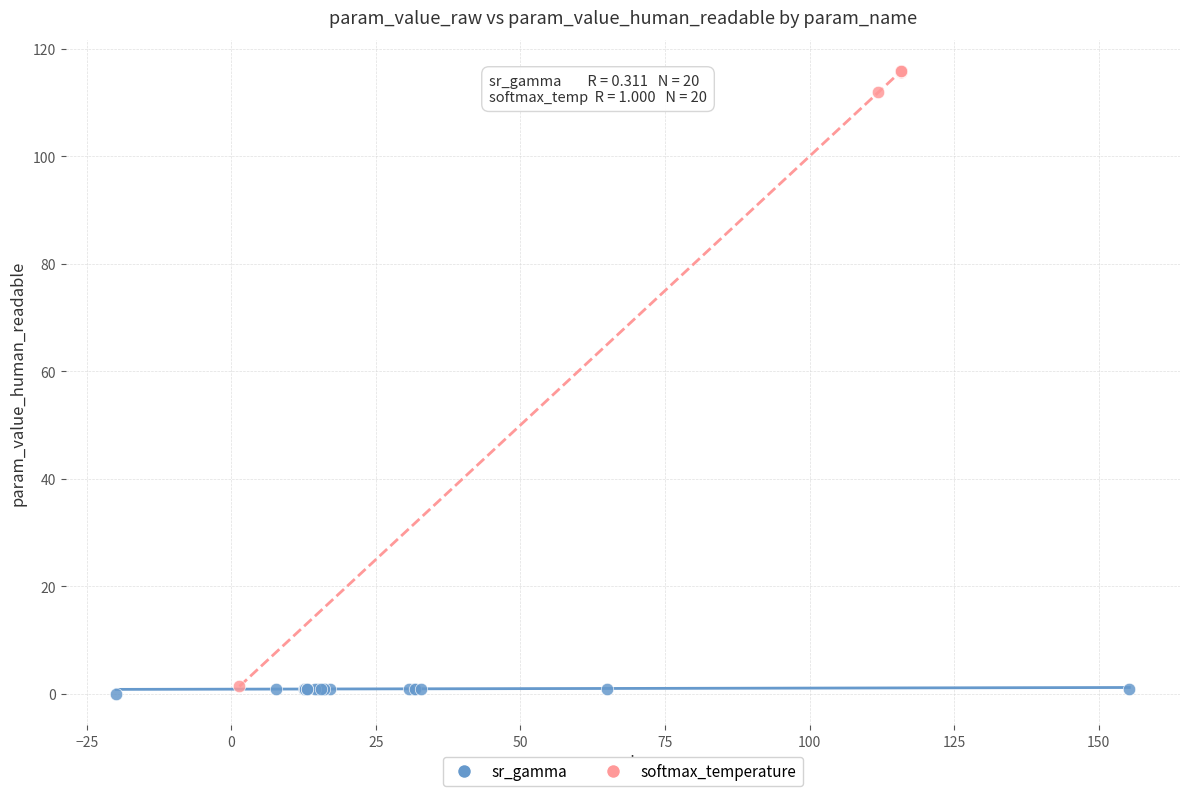

Which series contains the highest Y value?

softmax_temperature